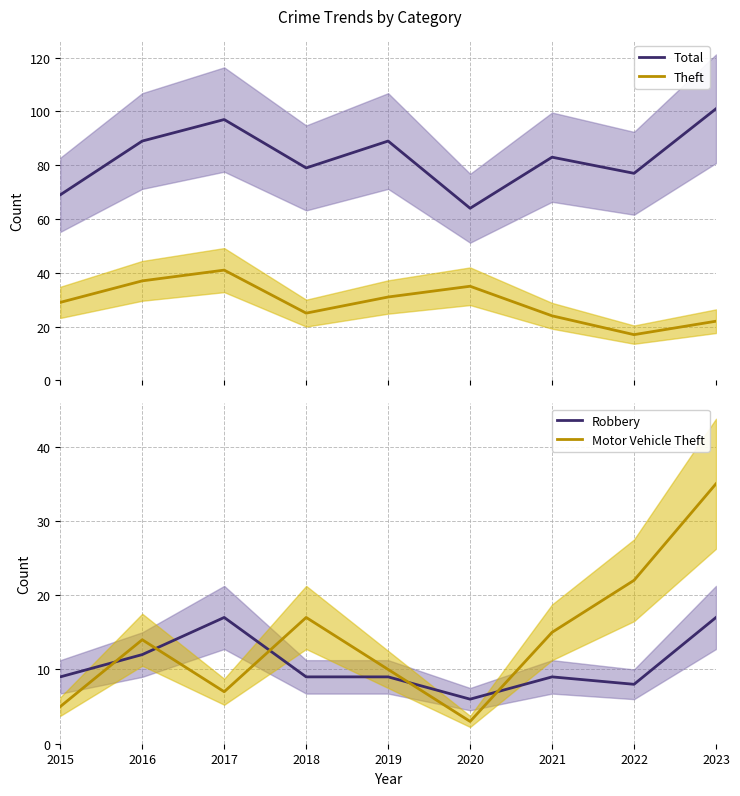

Which series has the largest total across all categories?

Total